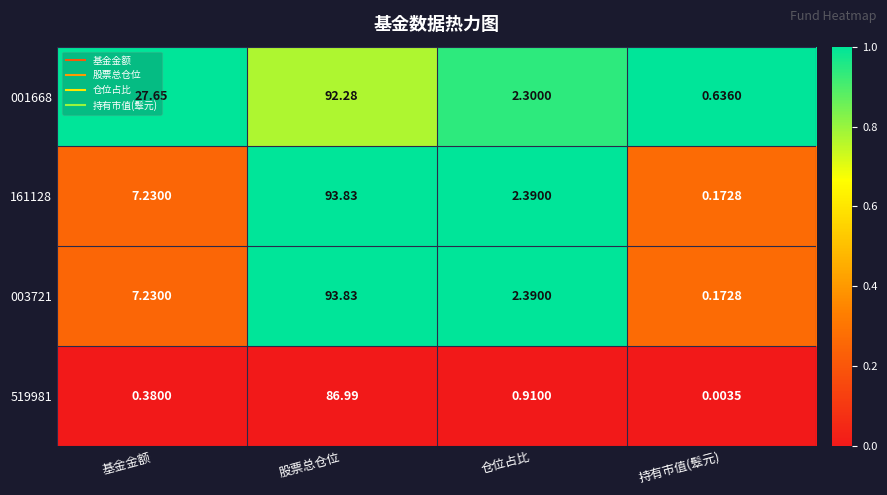

Which label corresponds to the largest value in the chart?

股票总仓位